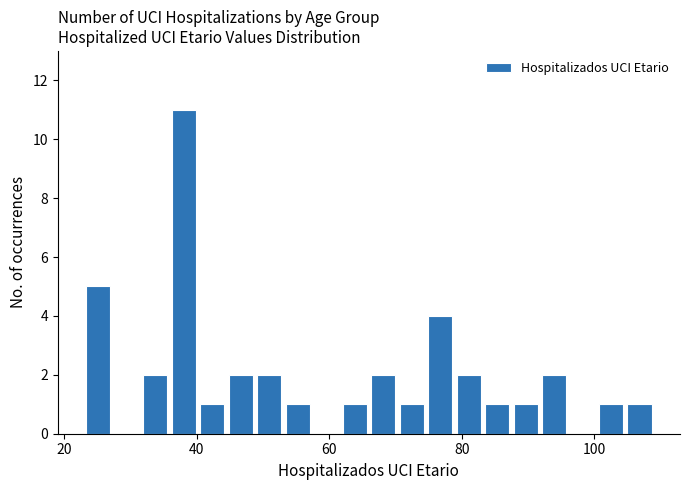

Around what value on the x-axis is the tallest bar? Give the approximate position of its centre, as read against the axis.

38